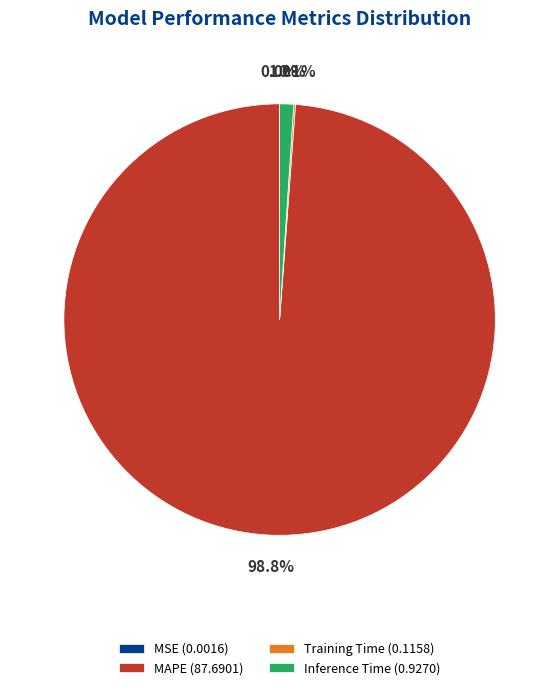

Which category has the biggest portion of the pie?

MAPE (87.6901)